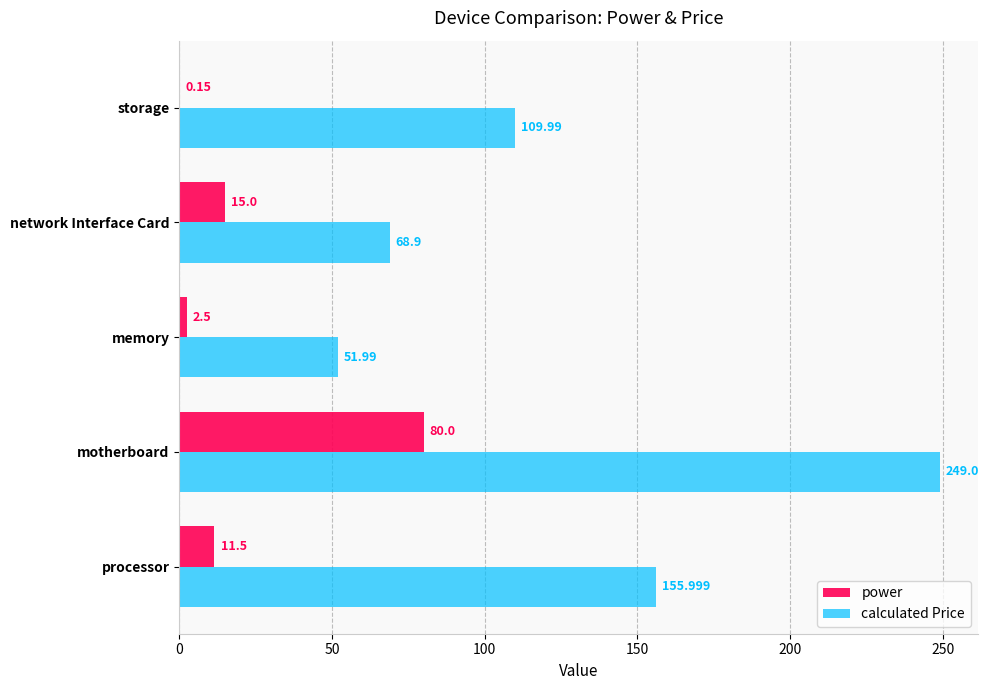

At which label does calculated Price reach its peak?

motherboard